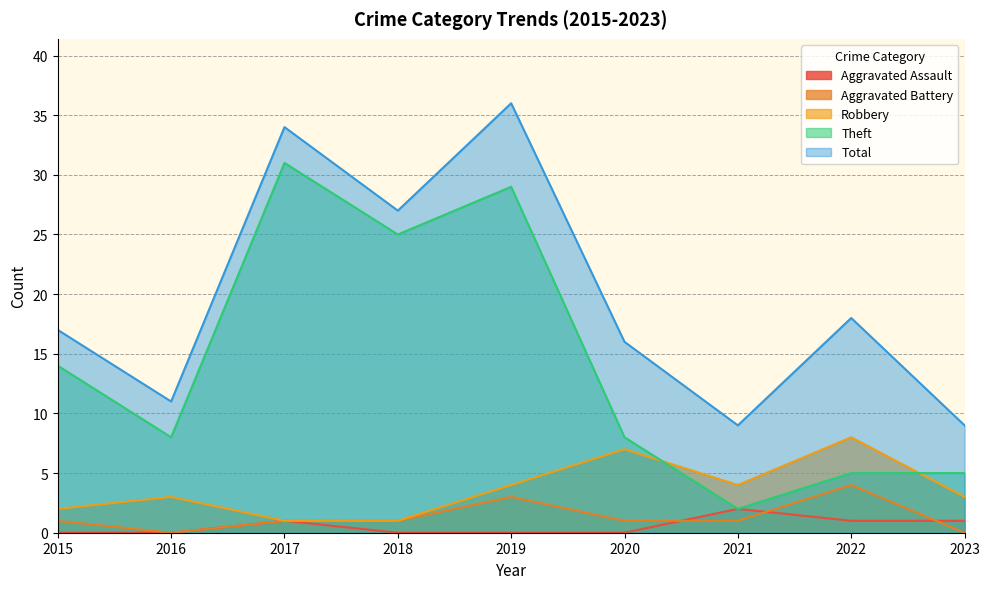

Rank the series at 2022 from highest to lowest value.

Total, Robbery, Theft, Aggravated Battery, Aggravated Assault